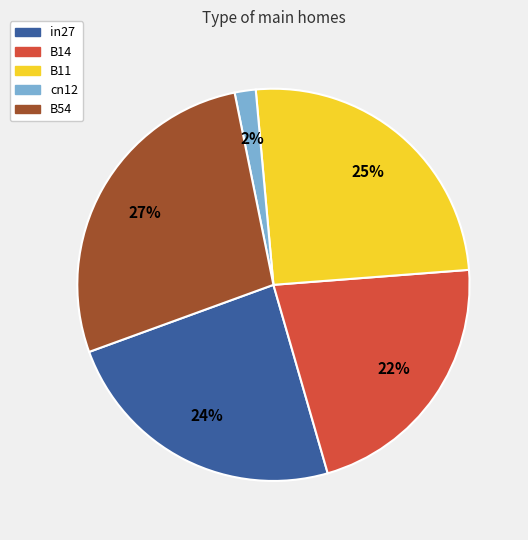

Count the number of slices in the pie.

5